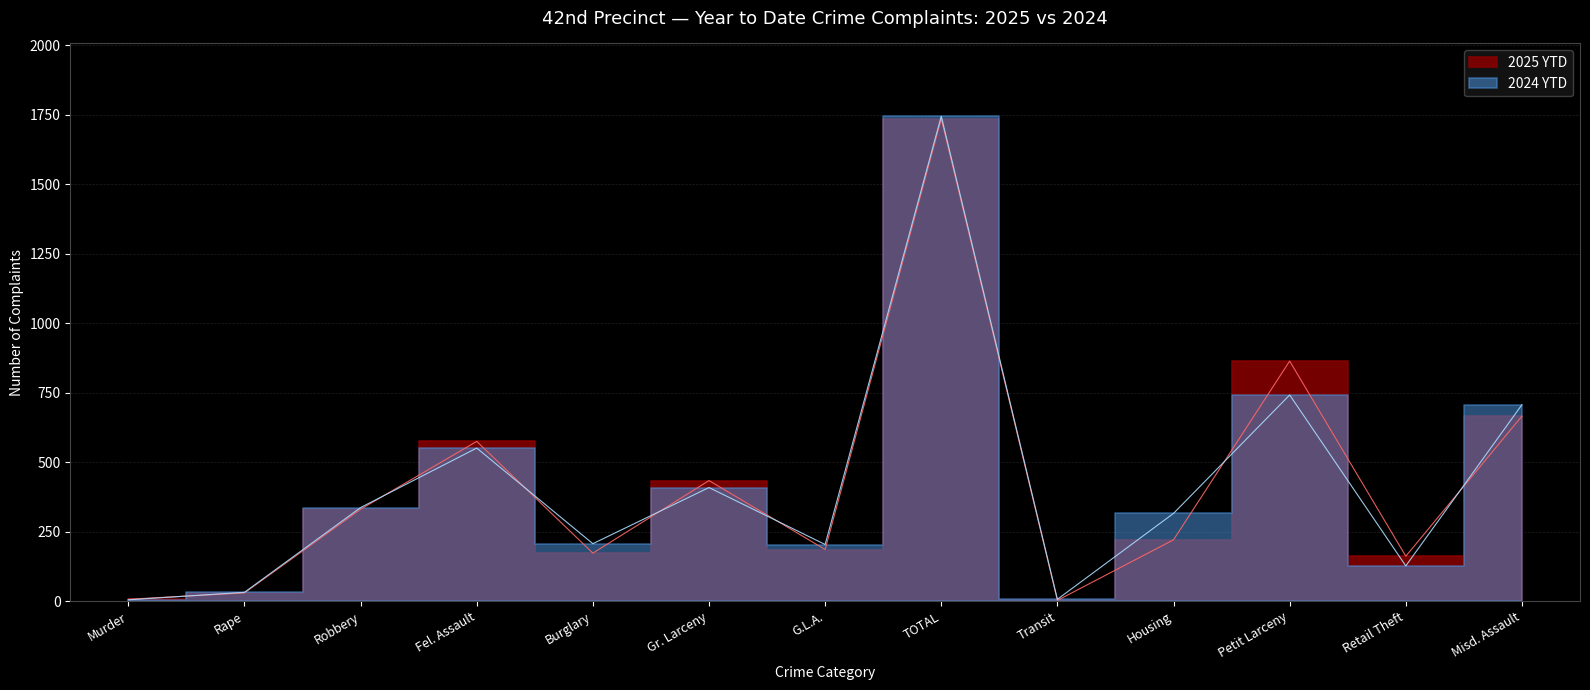

Where do 2025 YTD and 2024 YTD first cross each other?

Murder and Rape